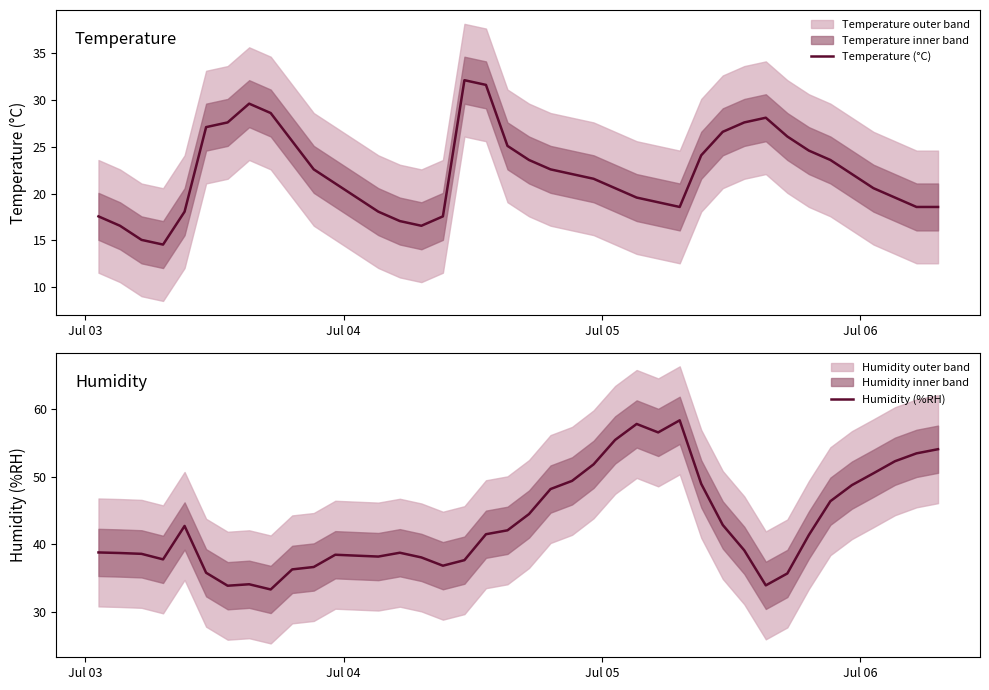

How many categories are shown in the chart?

40